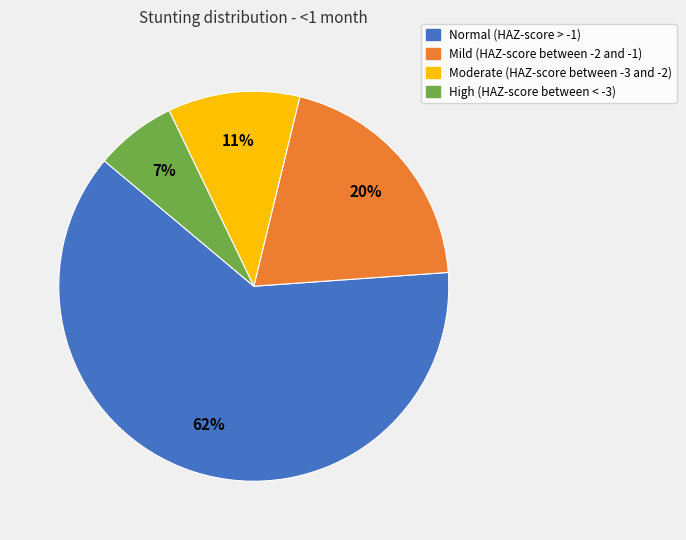

Does Normal (HAZ-score > -1) account for over 50% of the chart?

Yes